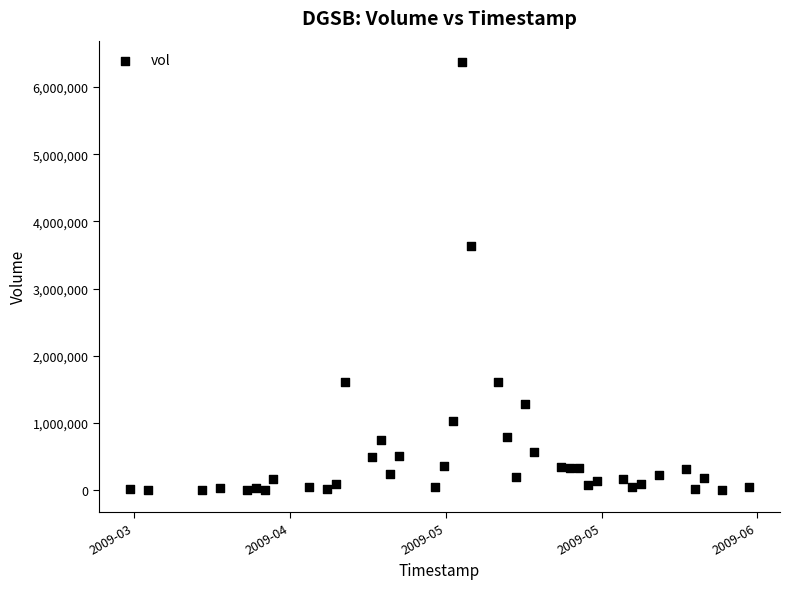

What Y value in the scatter plot is closest to 3185625?

3627550